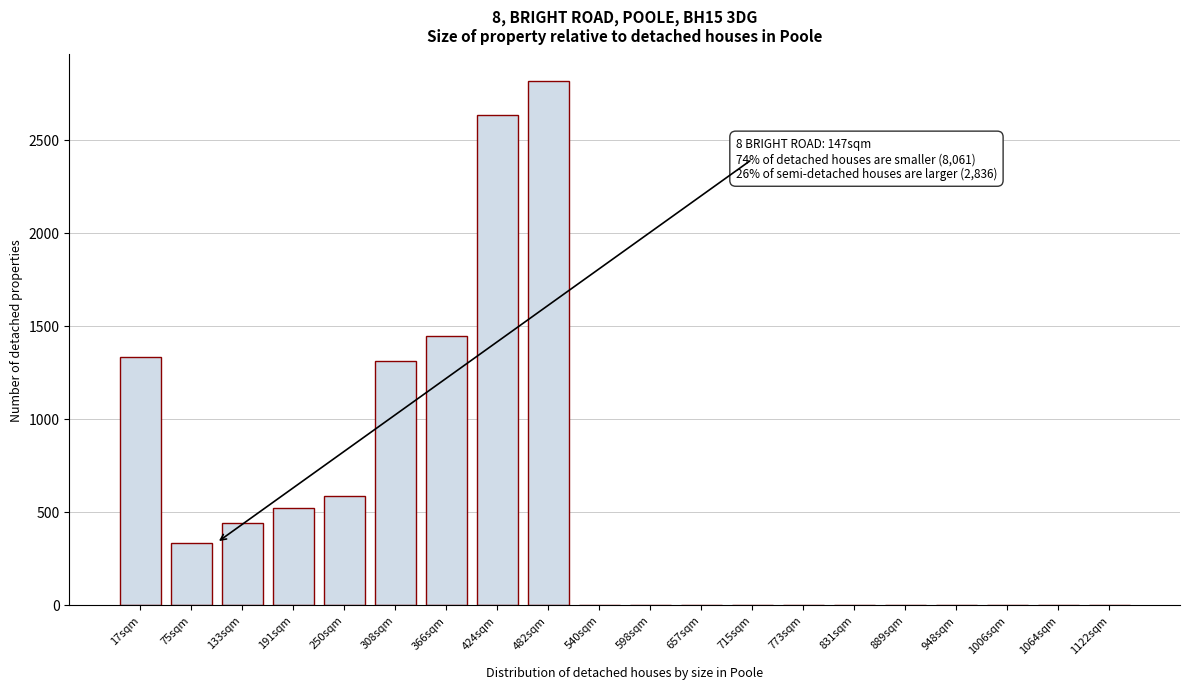

Reading right to left, transcribe all the data shown in this chart.

1122sqm=0	1064sqm=0	1006sqm=0	948sqm=0	889sqm=0	831sqm=0	773sqm=0	715sqm=0	657sqm=0	598sqm=0	540sqm=0	482sqm=2818	424sqm=2636	366sqm=1446	308sqm=1312	250sqm=584	191sqm=522	133sqm=438	75sqm=334	17sqm=1334